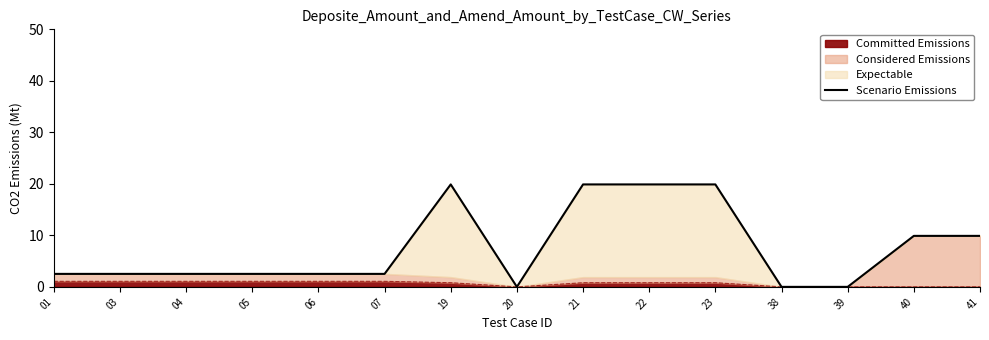

Which label corresponds to the smallest value in the chart?

20